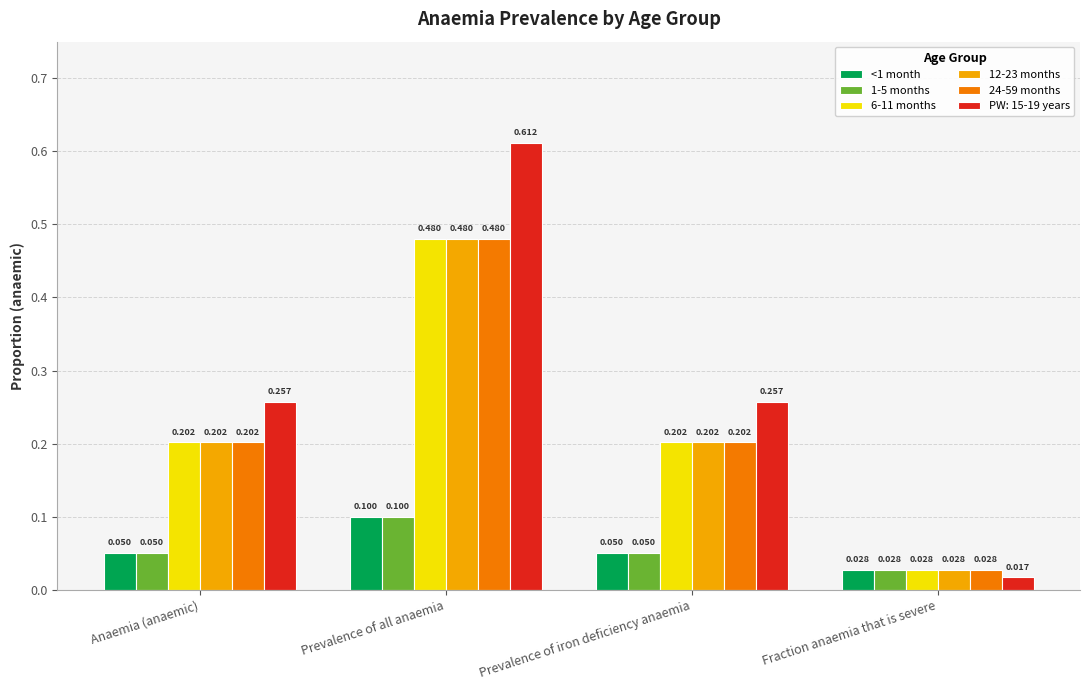

Is the value of 1-5 months at Anaemia (anaemic) greater than the value of 6-11 months at Prevalence of all anaemia?

No